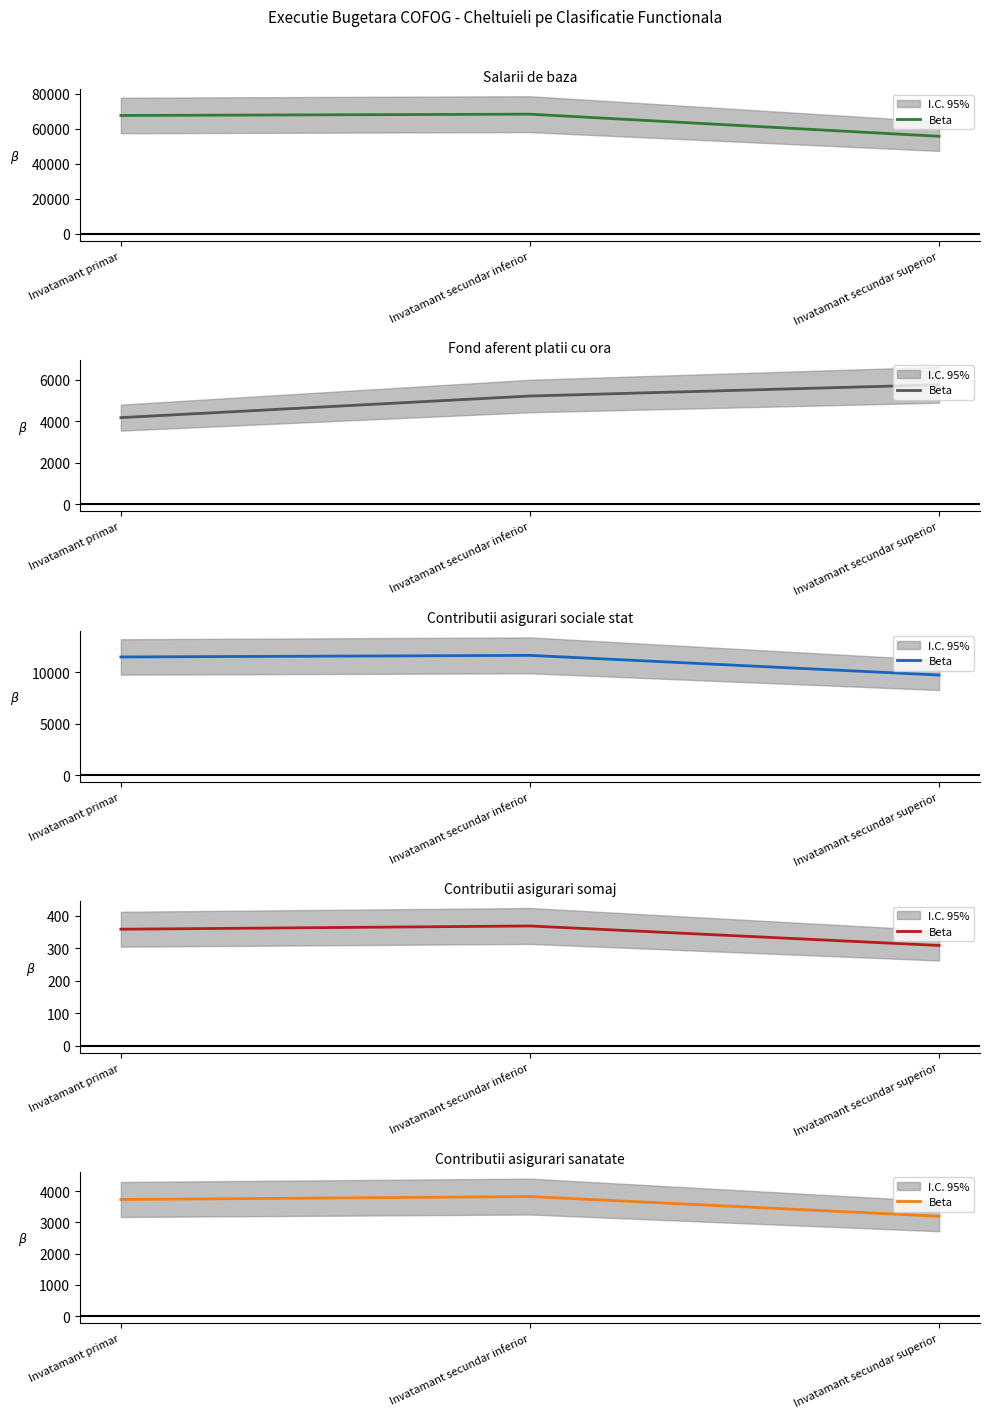

What is the change in value from Invatamant primar to Invatamant secundar superior?

-537